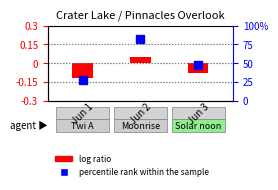

Which series reaches the minimum Y coordinate?

log ratio